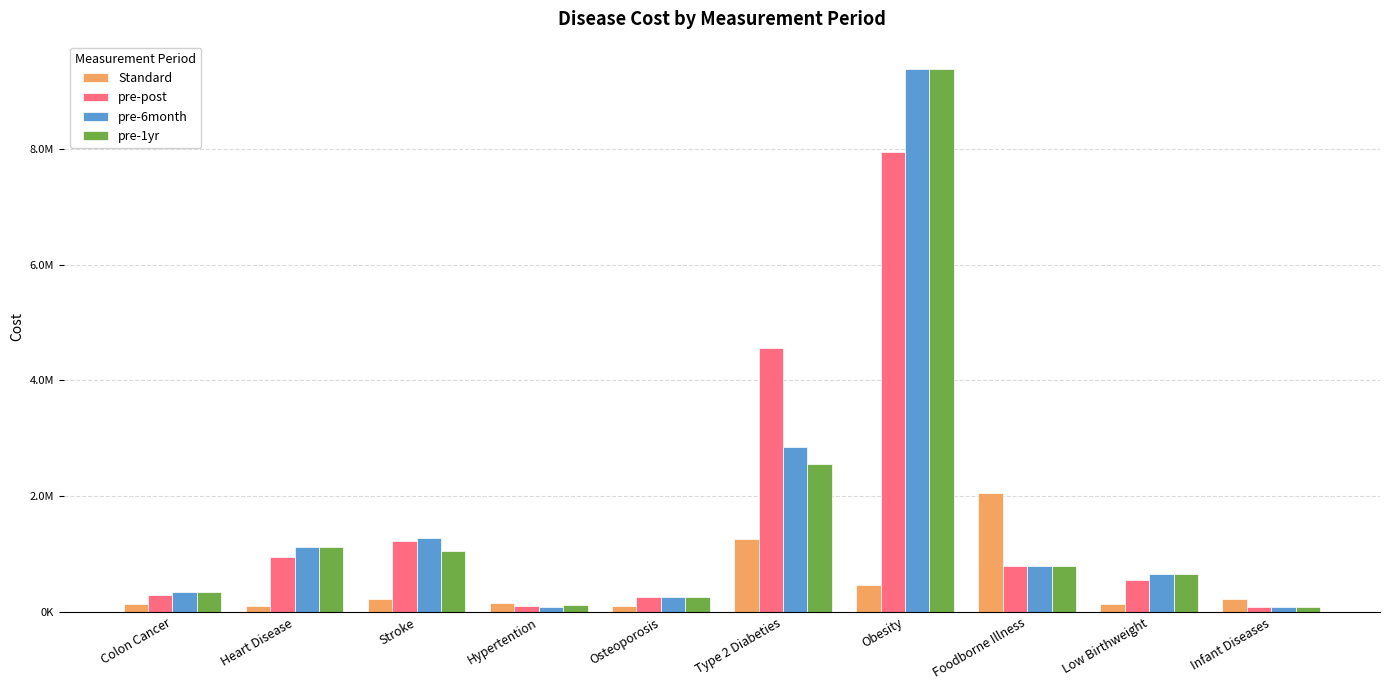

Reading left to right, transcribe all the data shown in this chart.

Standard: 135517.6	103634.2	226304.0	164046.1	102450.5	1260979.1	468999.2	2052249.6	131734.0	231510.4
pre-post: 286671.8	947057.1	1227796.9	111270.9	251272.2	4552458.0	7936908.9	789326.8	557336.2	89042.5
pre-6month: 338794.0	1119249.3	1273270.9	90407.6	251272.2	2845286.2	9379983.3	789326.8	658670.0	89042.5
pre-1yr: 338794.0	1119249.3	1045901.1	118225.3	251272.2	2560757.6	9379983.3	789326.8	658670.0	89042.5